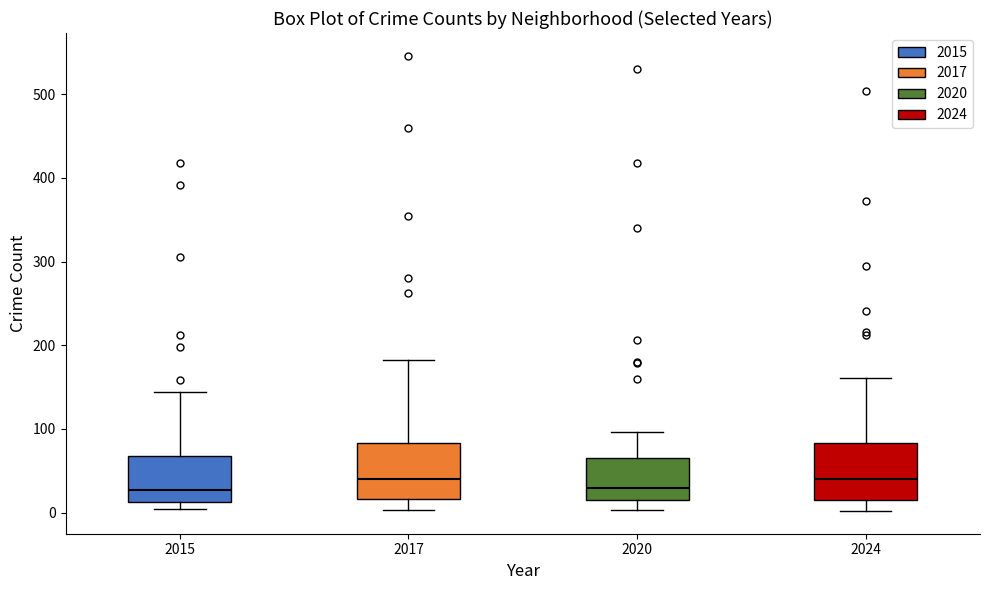

Where does the upper whisker of the box at x = 2017 end on the y-axis? The values are not printed on the chart, so give them approximately, as read against the axis.

180